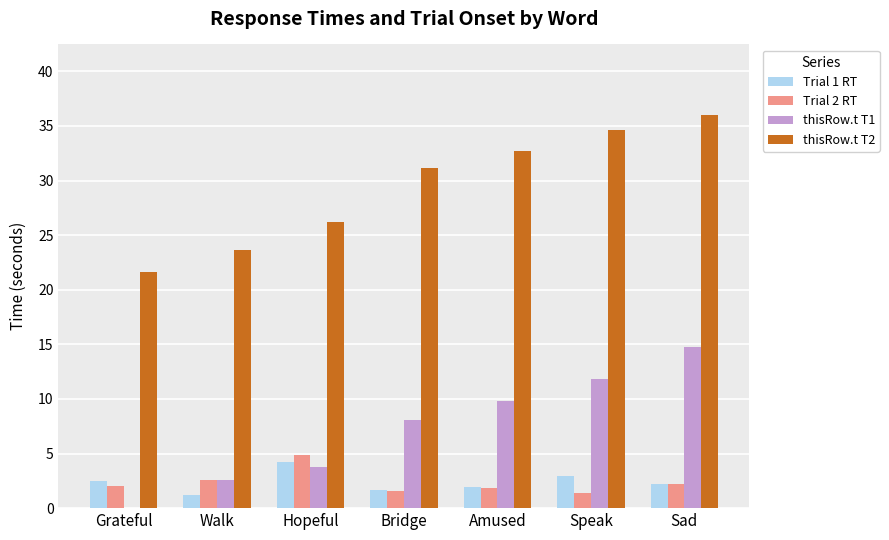

What is the sum of the Trial 2 RT values at Amused and Sad?

4.1